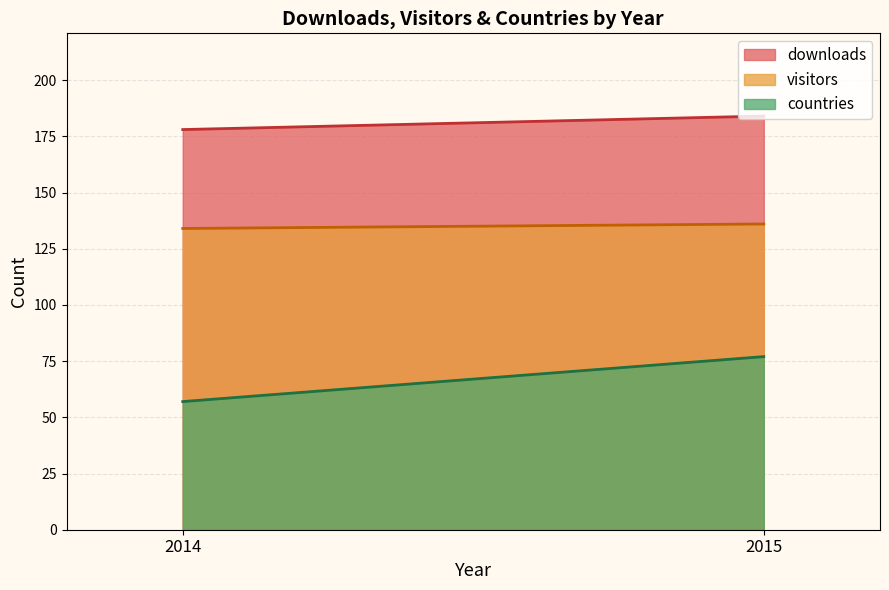

Which series has the largest range (max minus min)?

countries